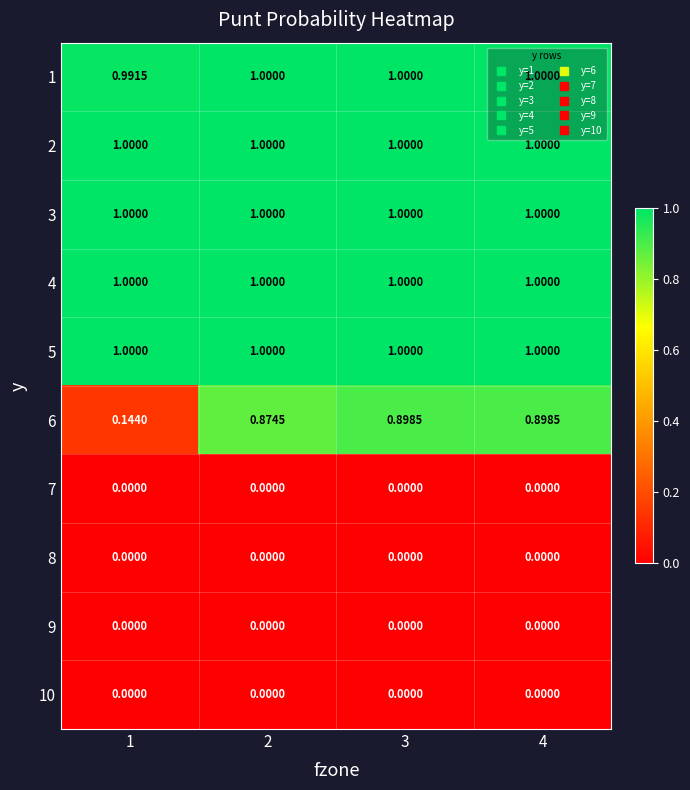

What is the total value across all series at 1?

5.1